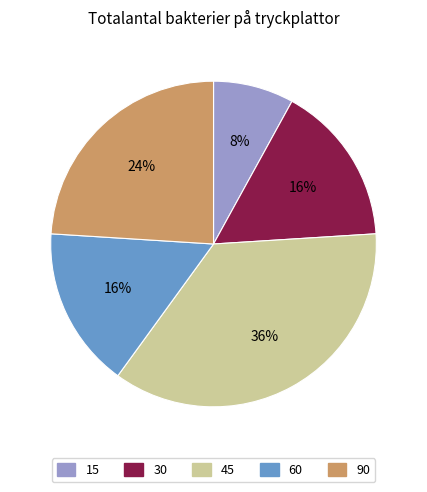

How many segments does this pie chart have?

5